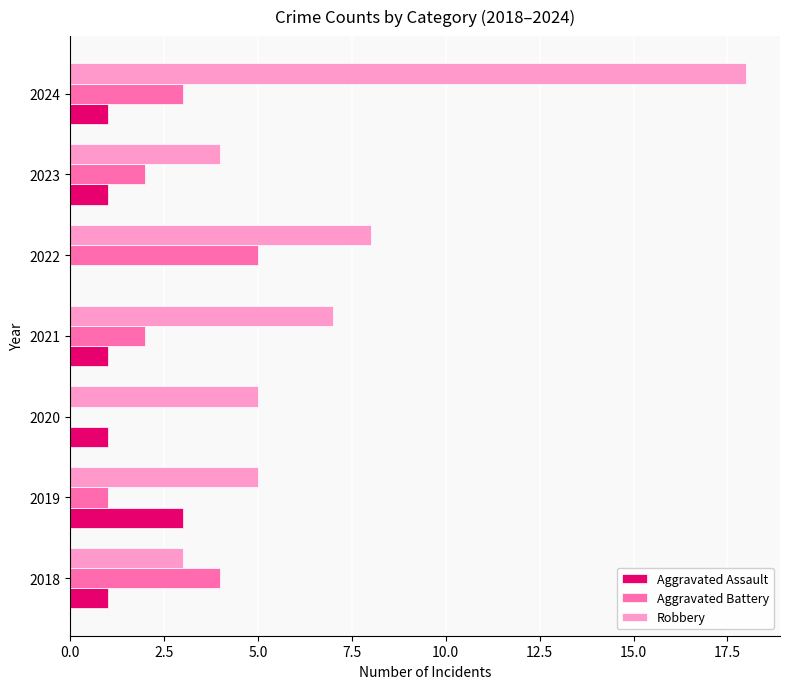

The value of Robbery at 2024 is 12. True or false?

False